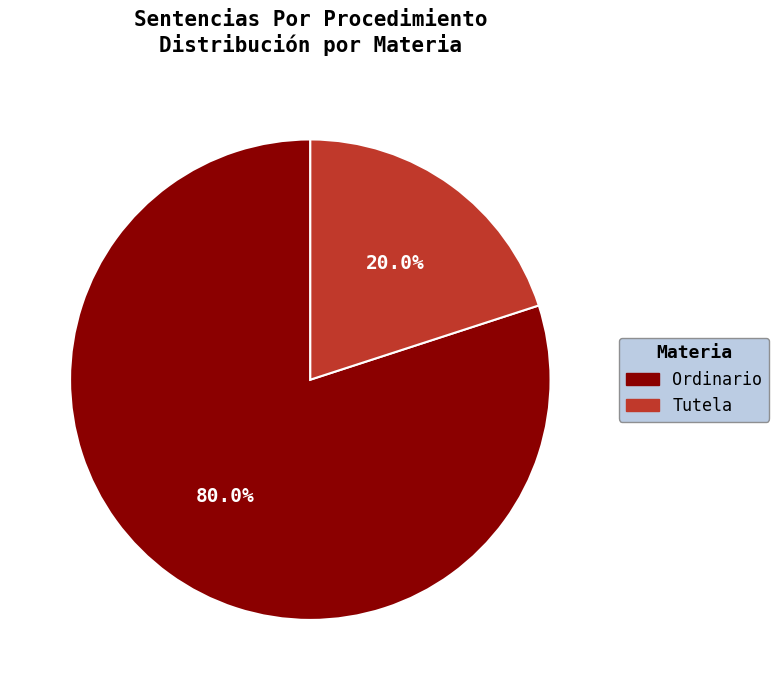

Is it true that Ordinario is 65% of the pie?

False